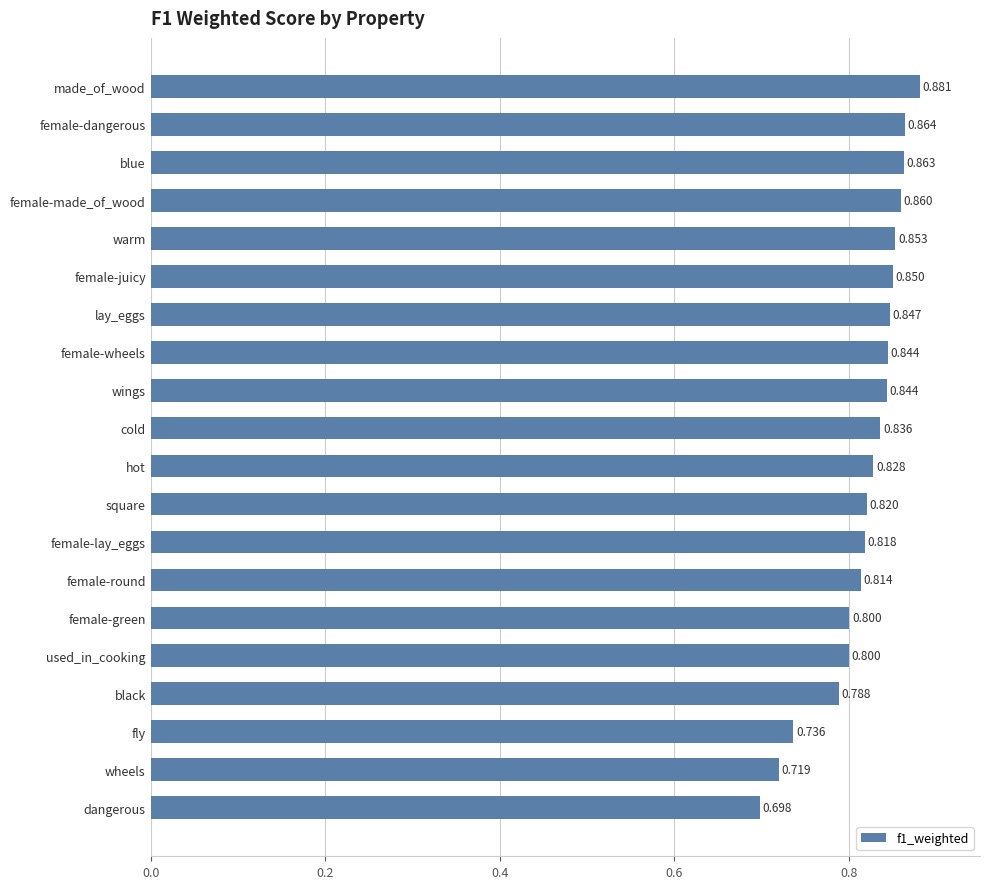

What is the difference between the maximum and minimum values?

0.2